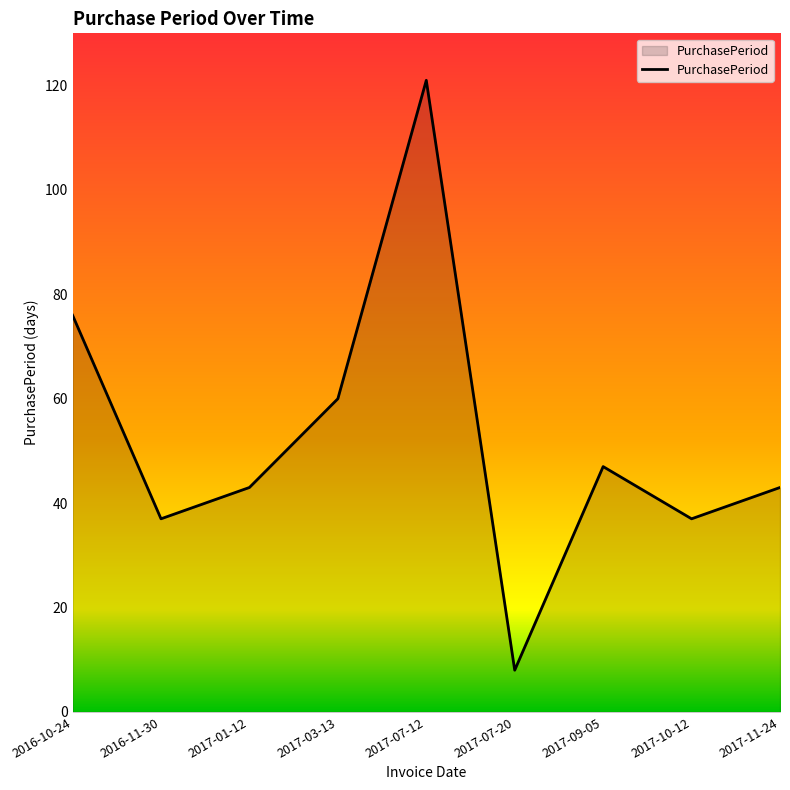

What is the difference between the values at 2017-01-12 and 2016-10-24?

33